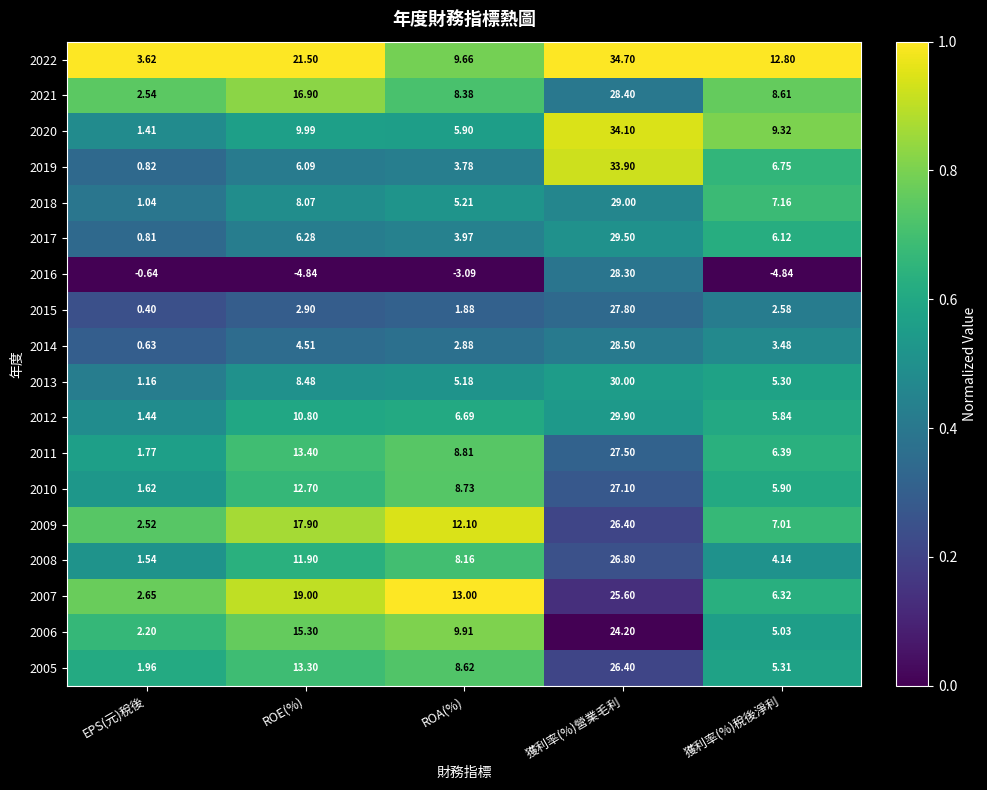

At which label is 2010 closest to 14?

ROE(%)